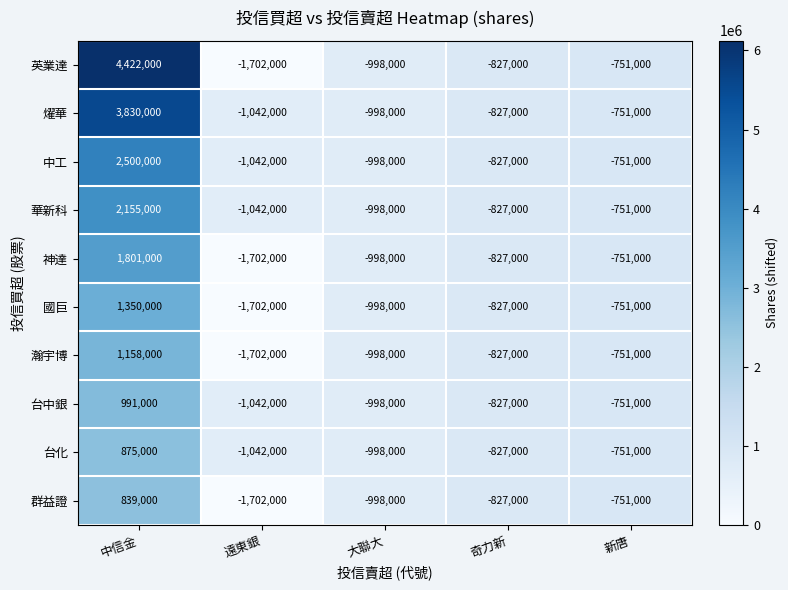

Rank the categories by 中工 value from lowest to highest.

遠東銀, 大聯大, 奇力新, 新唐, 中信金